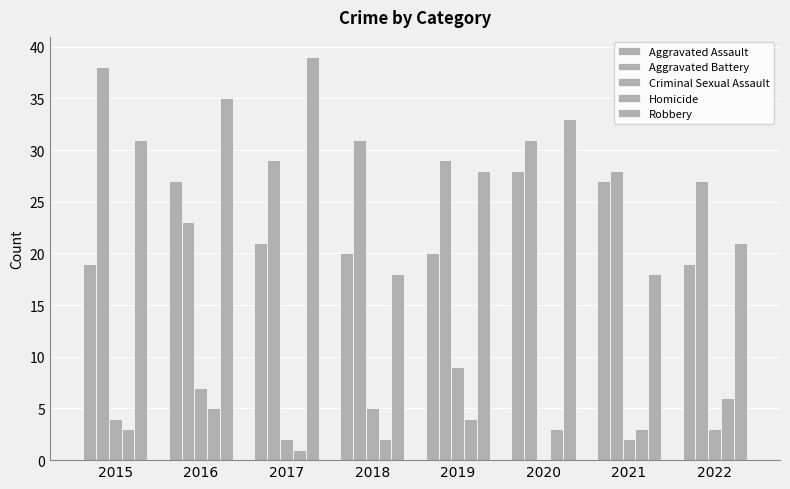

How many data points does each series have?

8